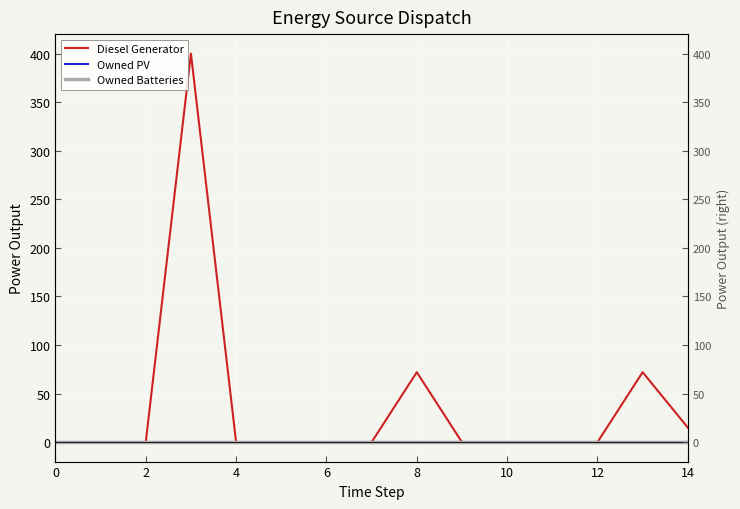

True or false: Owned PV has a value of 0 at 6.

True